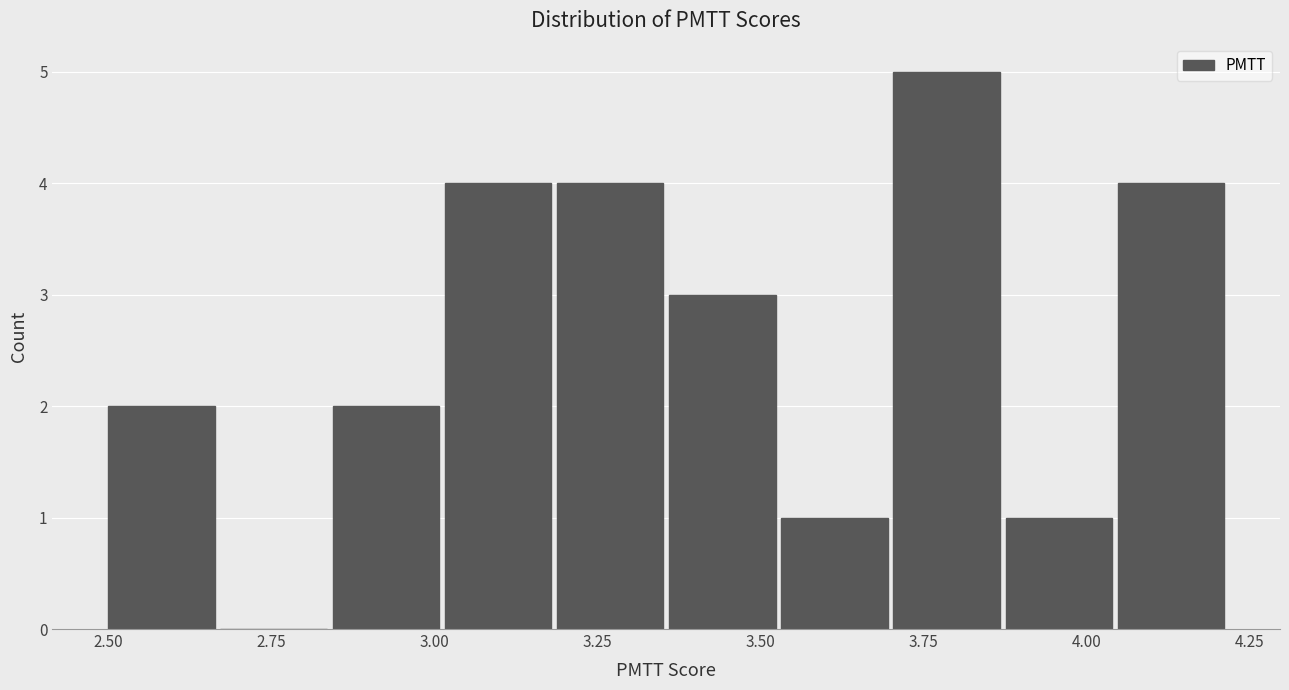

Around what value on the x-axis is the tallest bar? Give the approximate position of its centre, as read against the axis.

3.80